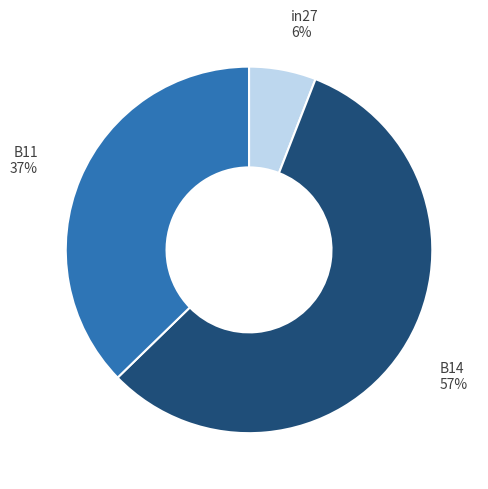

To the nearest percent, what is the difference between the largest and smallest slice percentages?

51%